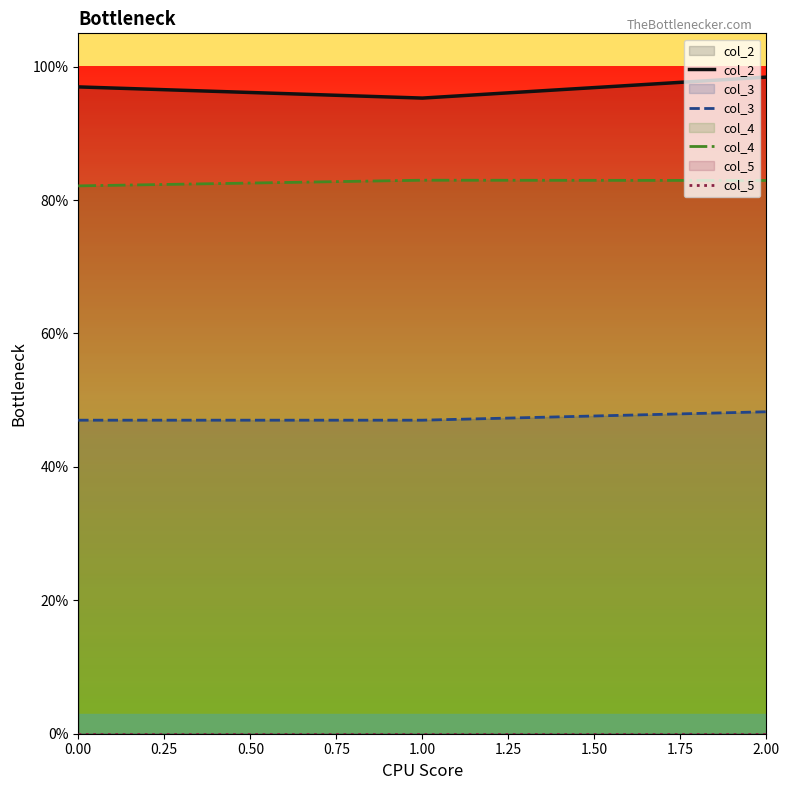

Rank the series at 0.00 from highest to lowest value.

col_2, col_4, col_3, col_5